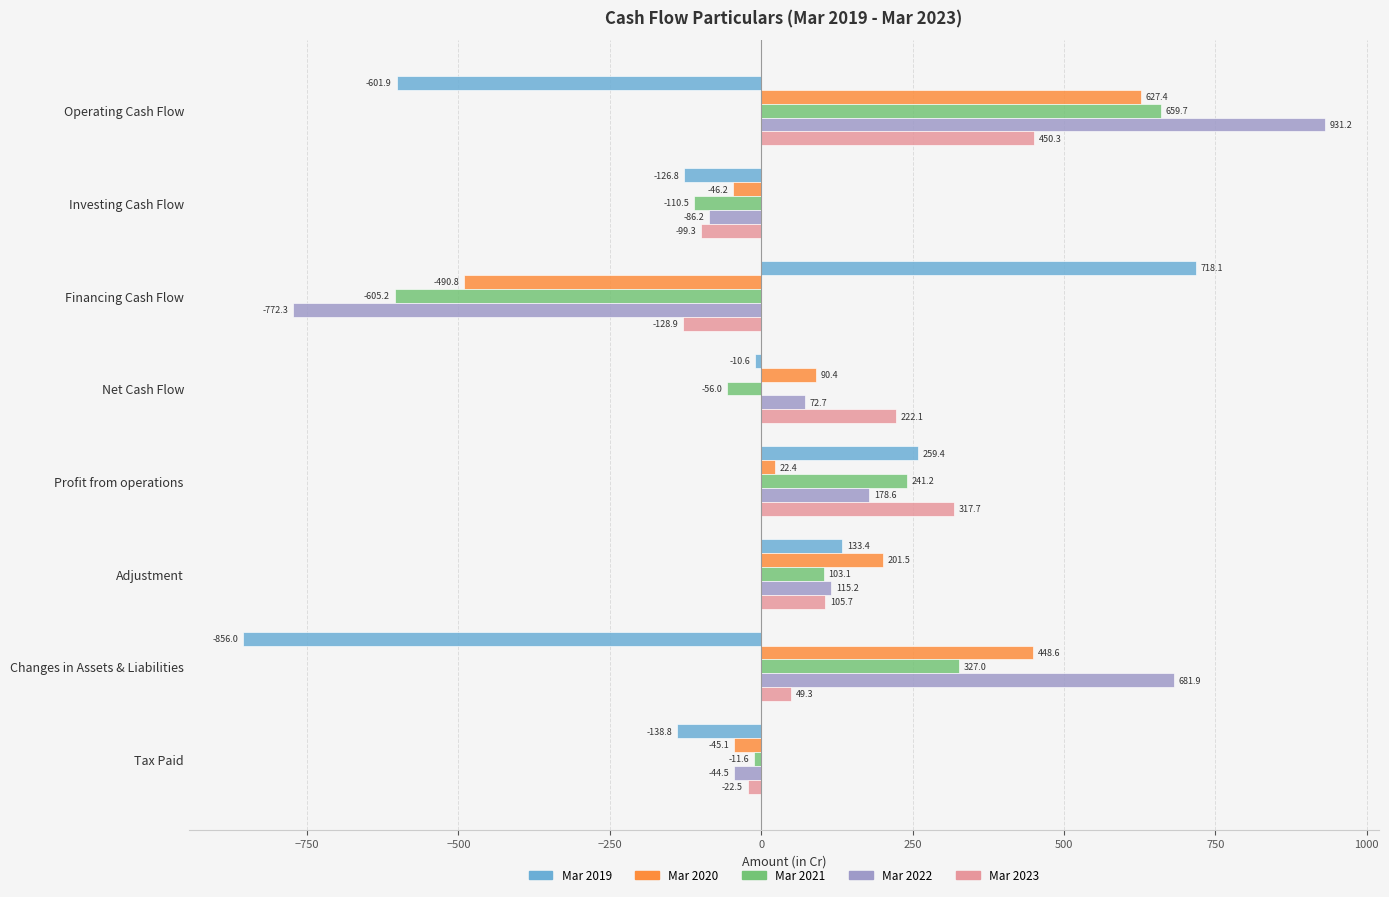

Which series changed the most between Financing Cash Flow and Profit from operations?

Mar 2022